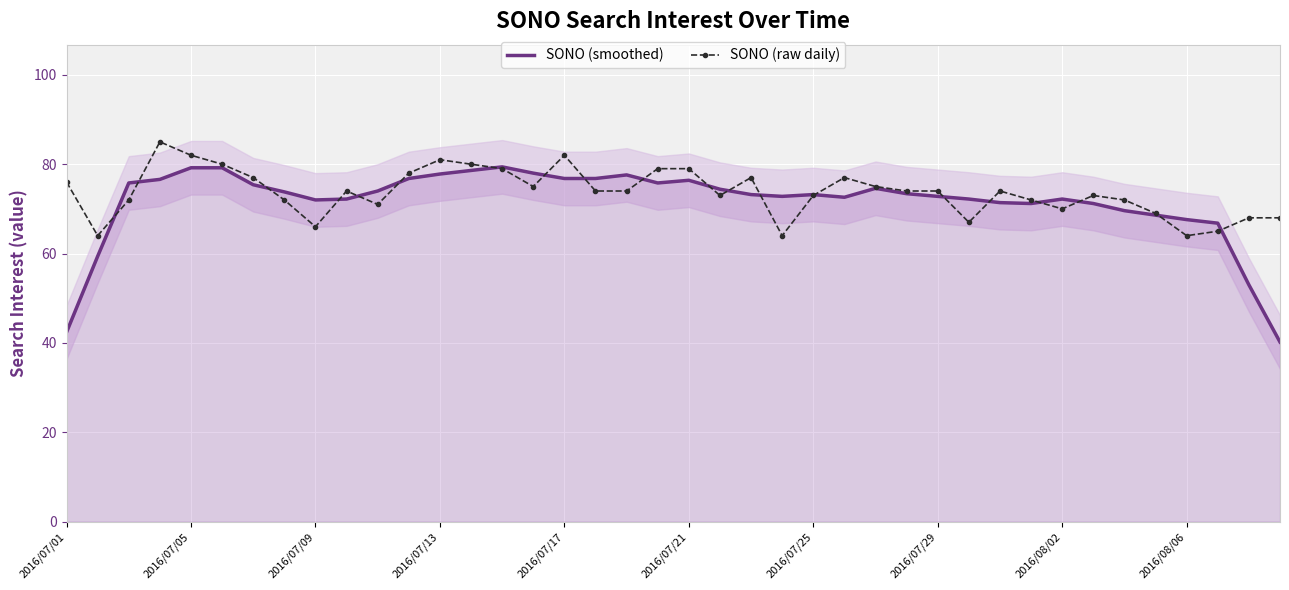

What is the maximum value for SONO (raw daily)?

85.0